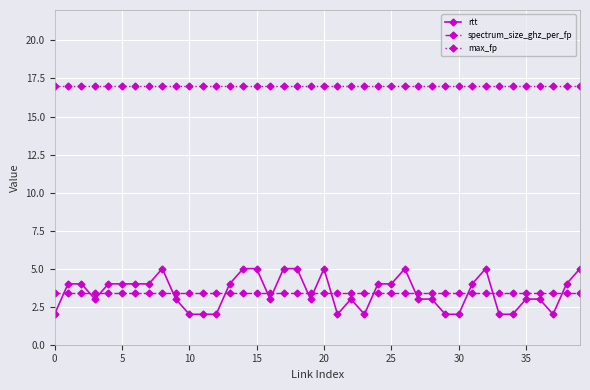

What is the greatest value displayed?

17.0